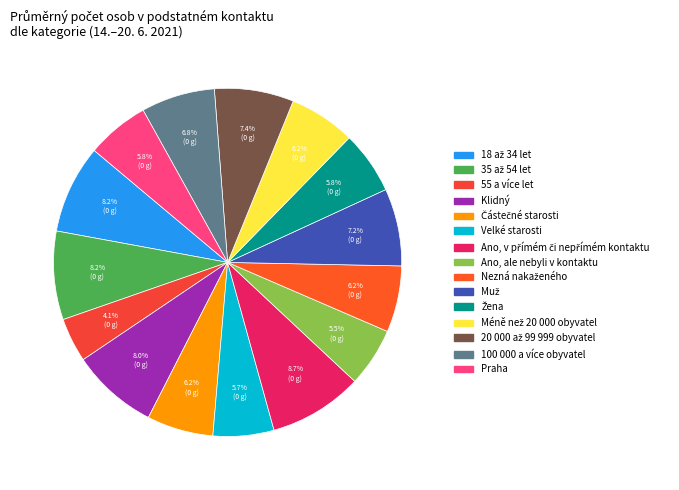

Count the number of slices in the pie.

15